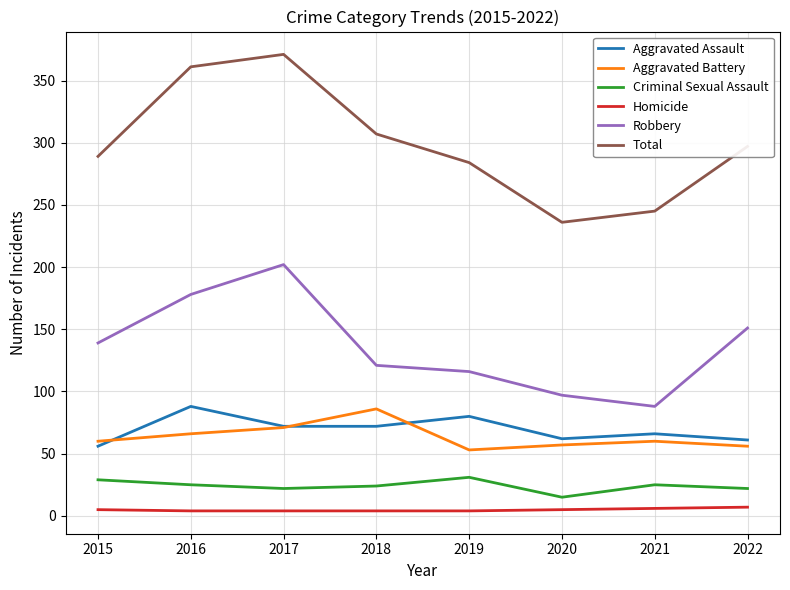

Which series has the largest range (max minus min)?

Total